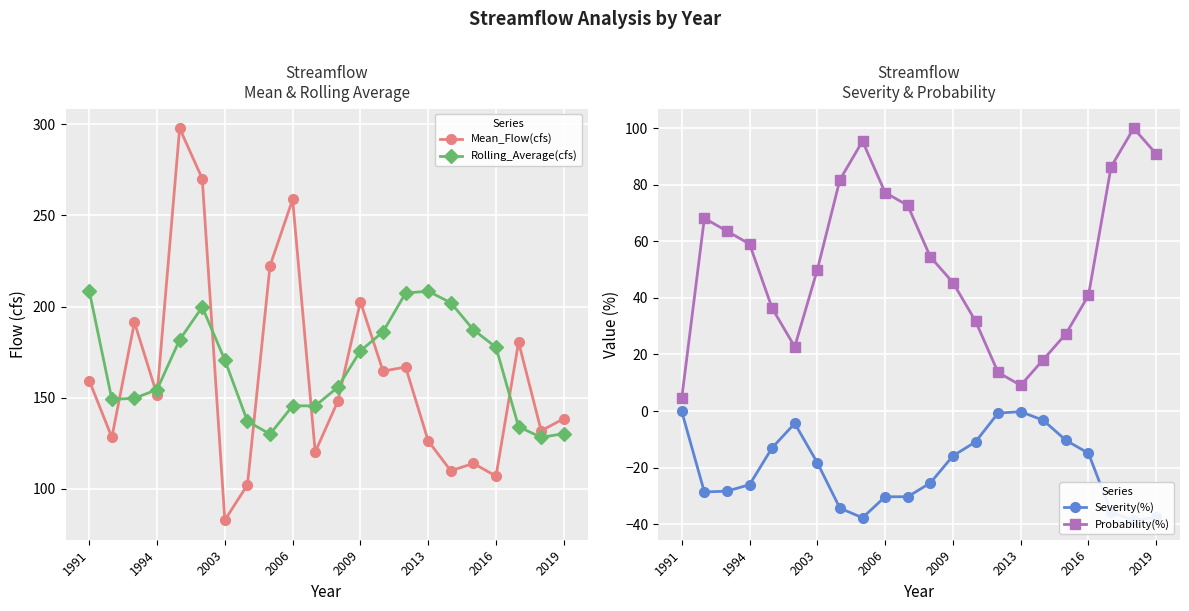

Reading left to right, transcribe all the data shown in this chart.

Mean_Flow(cfs): 159.4	128.3	191.4	151.6	297.8	270.1	82.9	102.2	222.4	258.7	120.3	148.1	202.7	164.6	166.9	126.3	110.0	114.0	107.0	180.5	131.9	138.5
Rolling_Average(cfs): 208.6	149.1	149.7	154.5	181.8	199.8	170.7	137.1	130.1	145.6	145.6	155.8	175.7	186.1	207.4	208.4	202.1	187.3	177.7	134.1	128.3	130.3
Severity(%): -0.2	-28.6	-28.3	-26.1	-13.0	-4.4	-18.3	-34.4	-37.8	-30.3	-30.3	-25.4	-15.9	-10.9	-0.7	-0.2	-3.3	-10.4	-14.9	-35.8	-38.6	-37.6
Probability(%): 4.5	68.2	63.6	59.1	36.4	22.7	50.0	81.8	95.5	77.3	72.7	54.5	45.5	31.8	13.6	9.1	18.2	27.3	40.9	86.4	100.0	90.9